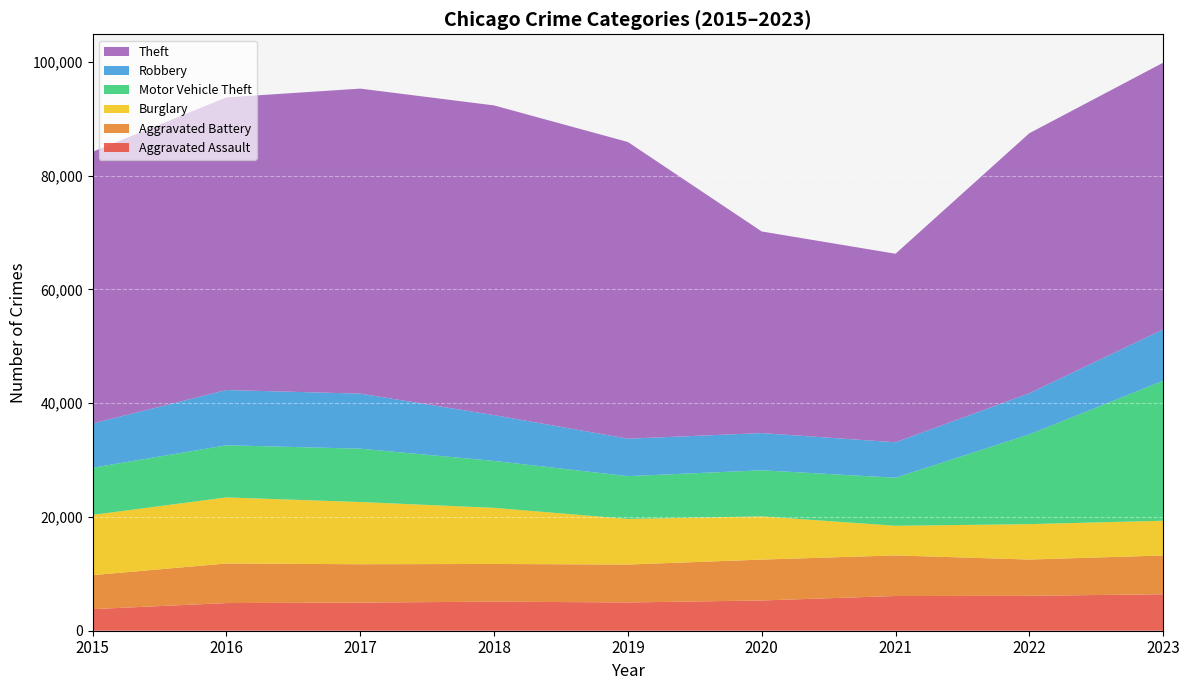

Reading left to right, list all the values displayed in this chart.

Aggravated Assault: 2015=3796	2016=4862	2017=4942	2018=5112	2019=4969	2020=5317	2021=6101	2022=6131	2023=6412
Aggravated Battery: 2015=5975	2016=6956	2017=6743	2018=6622	2019=6662	2020=7187	2021=7138	2022=6380	2023=6813
Burglary: 2015=10590	2016=11612	2017=10935	2018=9863	2019=8019	2020=7590	2021=5208	2022=6223	2023=6108
Motor Vehicle Theft: 2015=8287	2016=9164	2017=9374	2018=8250	2019=7518	2020=8108	2021=8441	2022=15778	2023=24597
Robbery: 2015=7780	2016=9708	2017=9680	2018=8048	2019=6585	2020=6535	2021=6236	2022=7220	2023=9031
Theft: 2015=47756	2016=51442	2017=53607	2018=54433	2019=52145	2020=35437	2021=33133	2022=45708	2023=46875